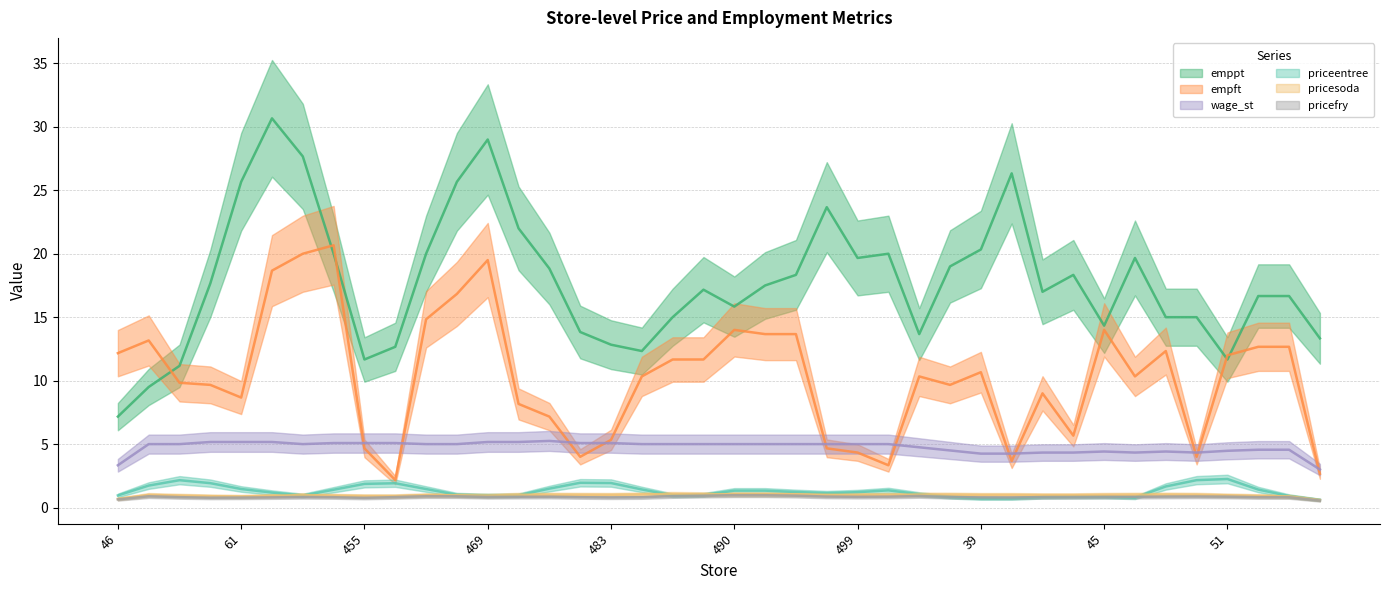

Which series changed the most between 37 and 42?

emppt